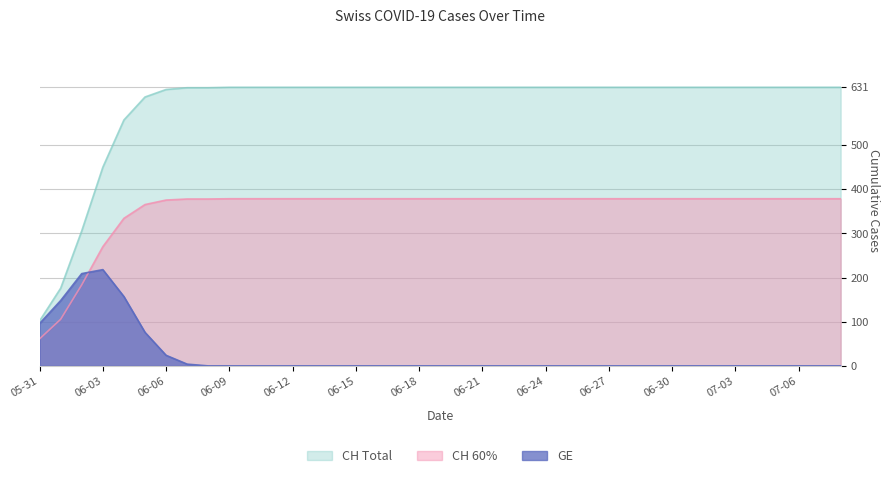

Is it true that CH 60% equals 61.2 at 05-31?

True